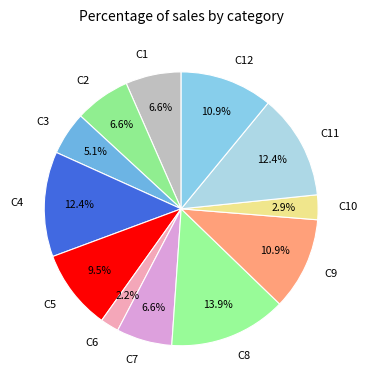

To the nearest percent, what is the average slice percentage?

8%